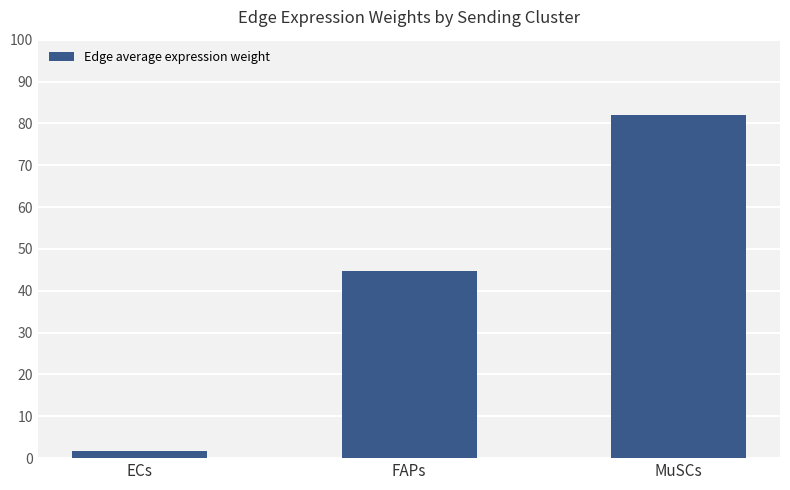

Reading left to right, what are all the values shown in this chart?

1.7	44.6	82.0